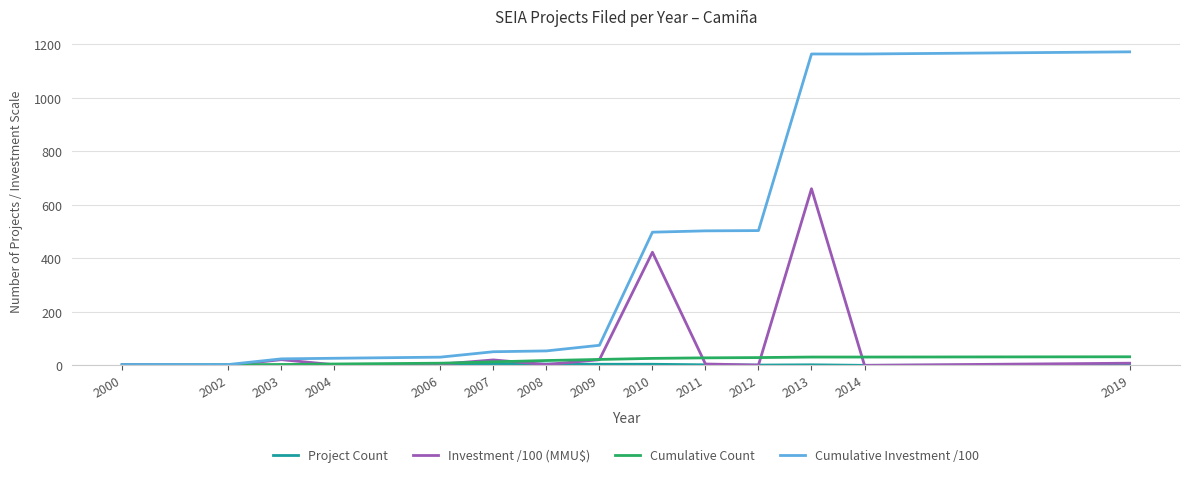

Which series has the widest spread of values?

Cumulative Investment /100